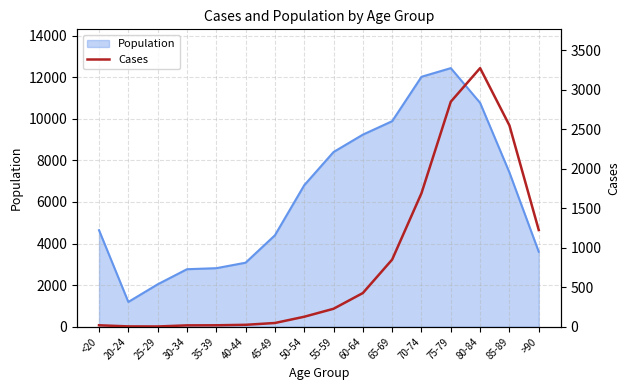

What is the greatest value displayed?

3273